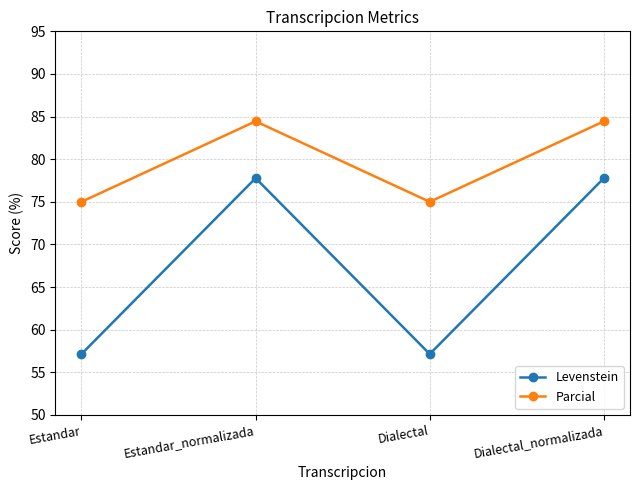

What is the difference between the second highest and minimum values in the Parcial series?

9.4